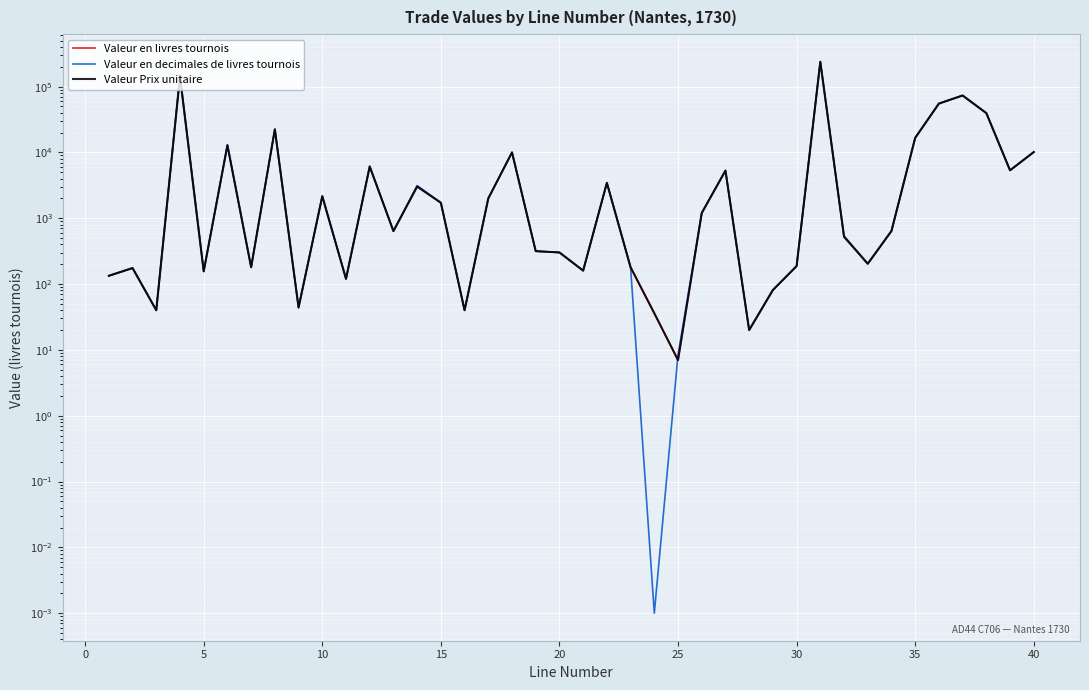

How many lines are shown in the chart?

3